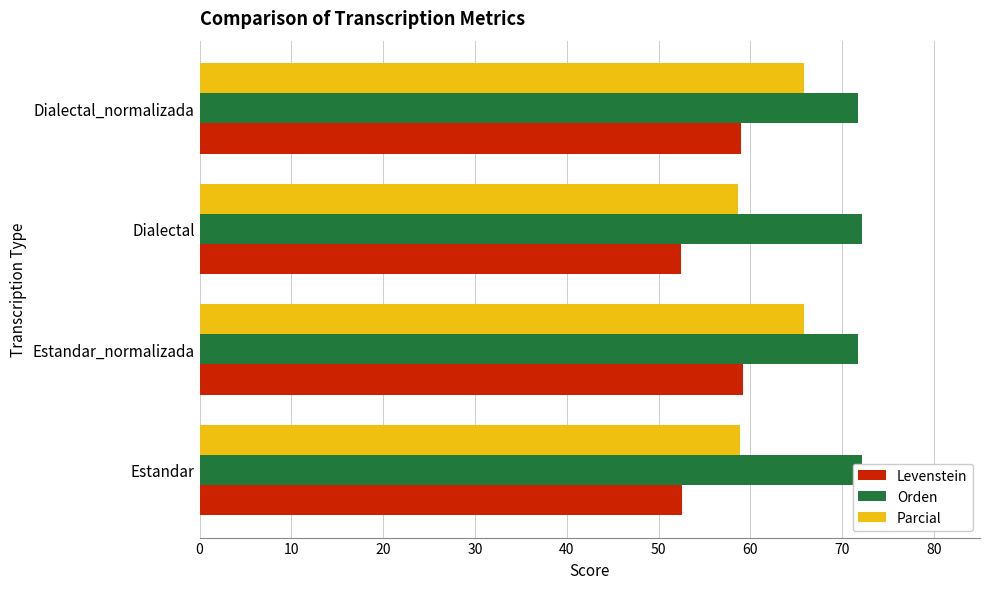

What is the difference between the maximum and minimum values in the Orden series?

0.5